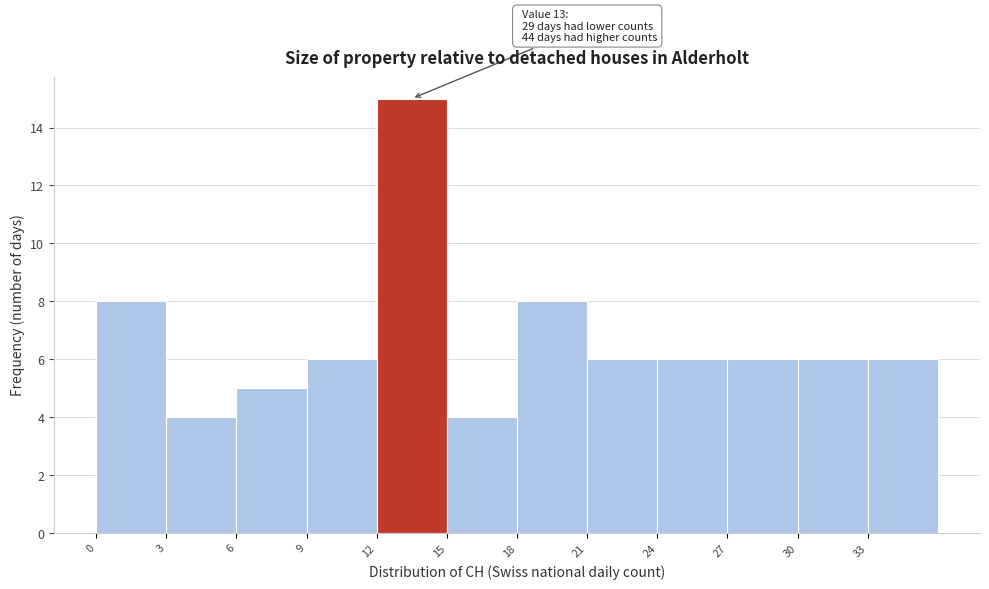

Which range on the x-axis has the tallest bar?

12 to 15